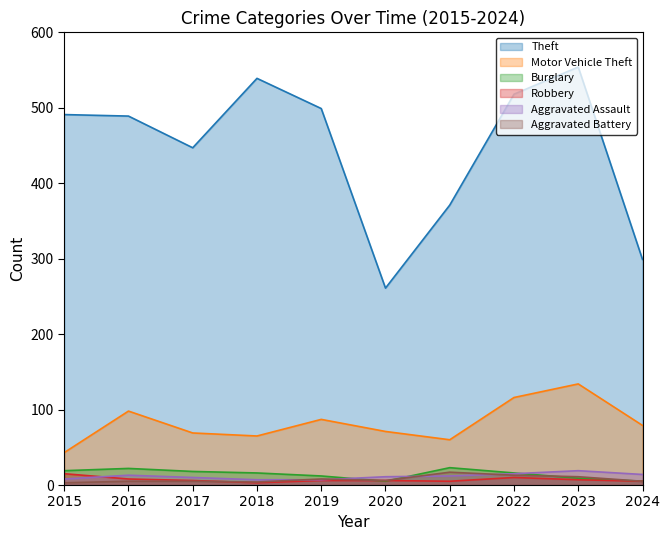

At which label does Aggravated Battery first exceed 6?

2019